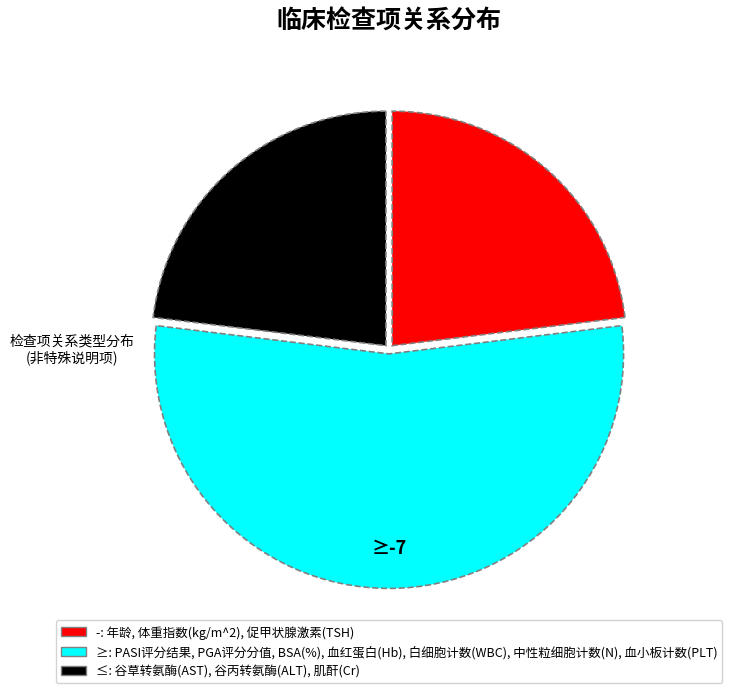

Is there a majority slice in this chart?

Yes